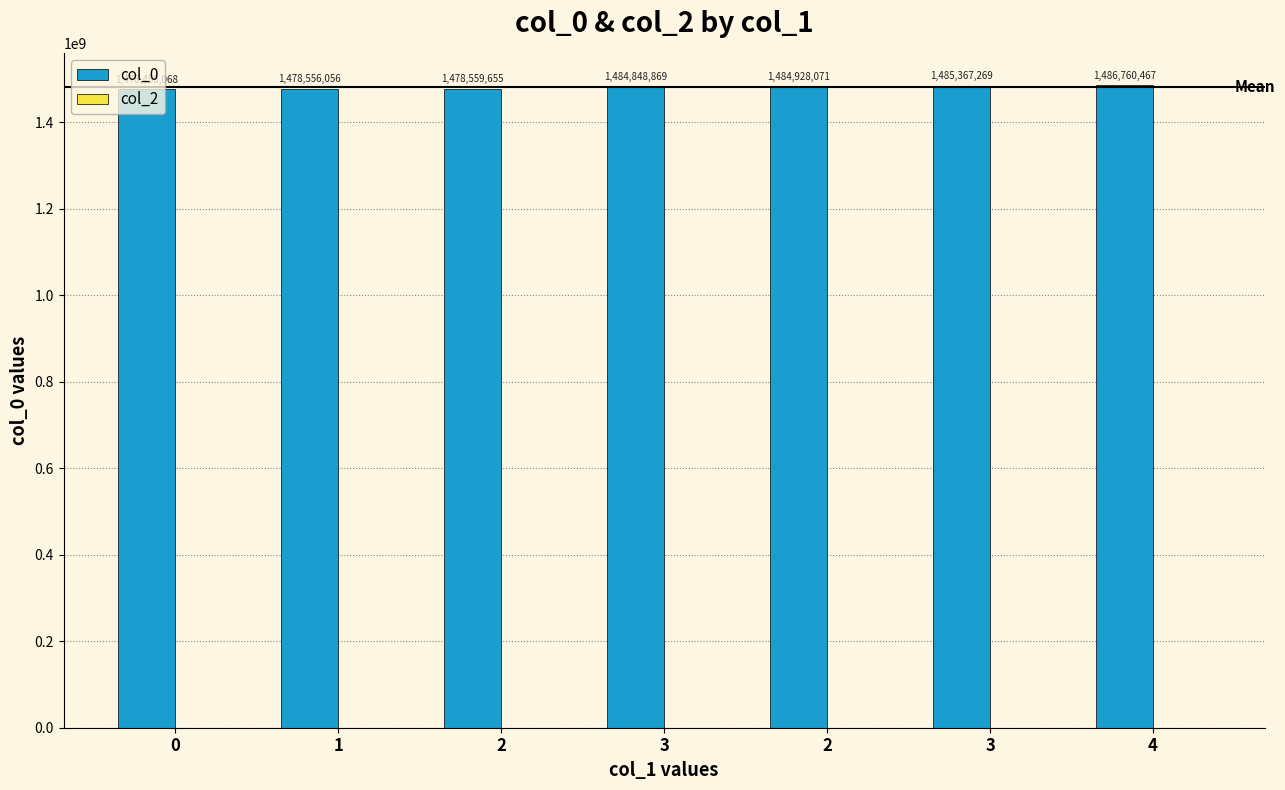

Does the chart contain any negative values?

No